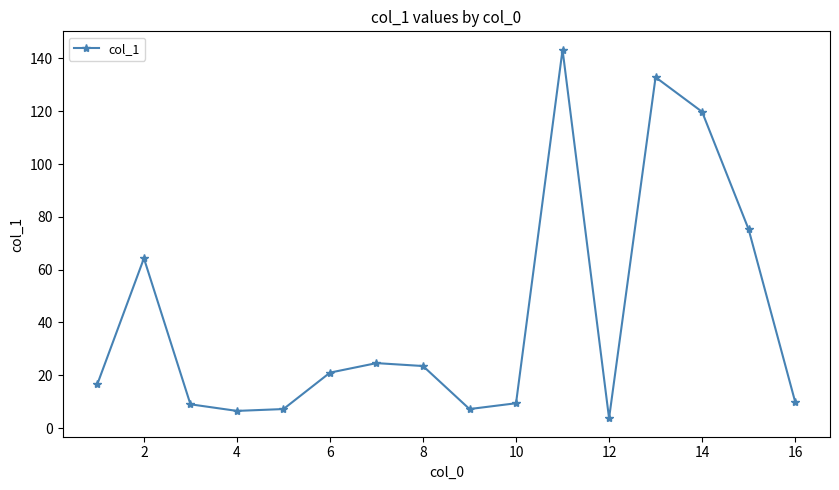

What is the value of the 8th point from the left?

23.5